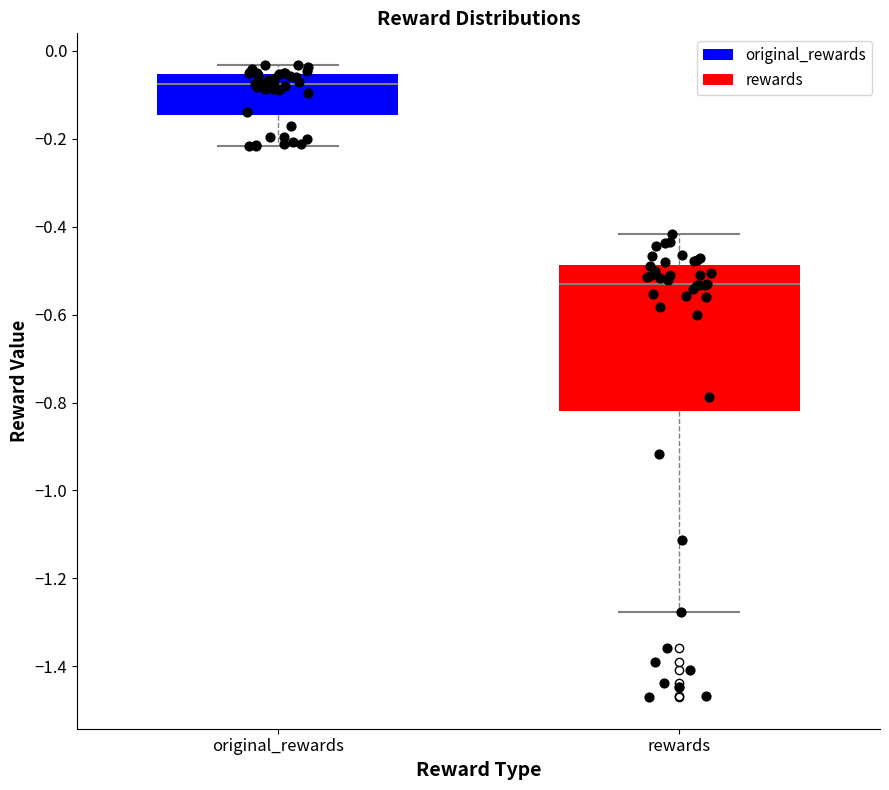

Comparing the boxes themselves (not the whiskers), which one is the tallest?

rewards